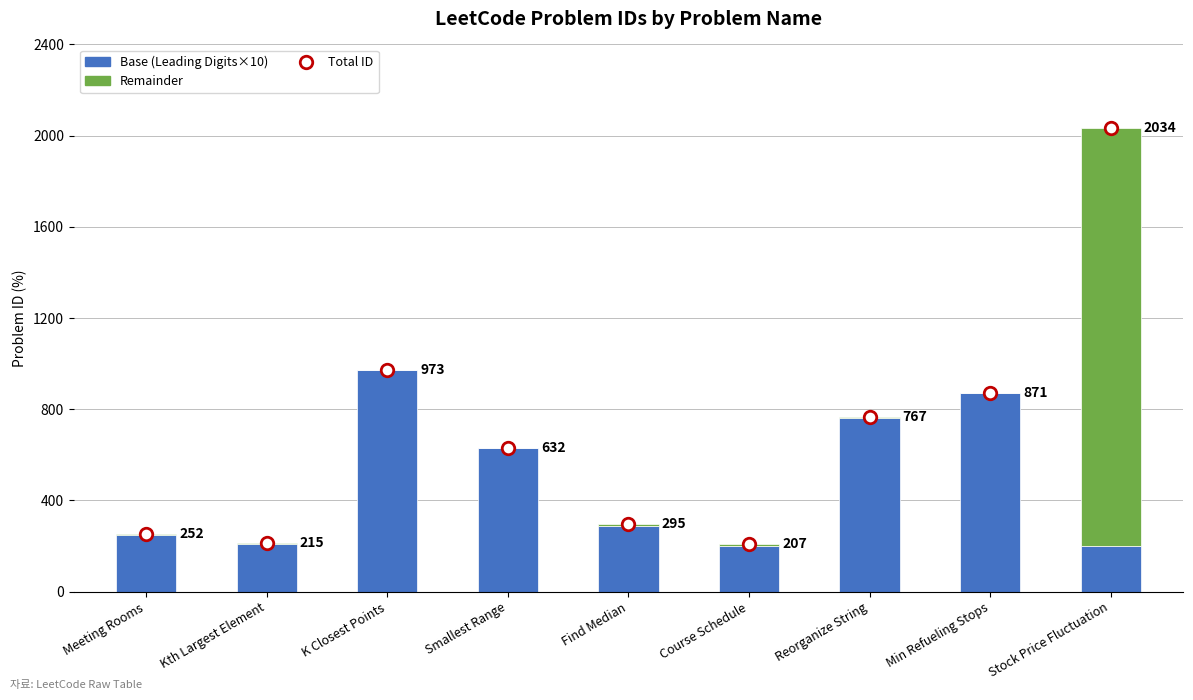

What is the label of the 7th bar from the left?

Reorganize String